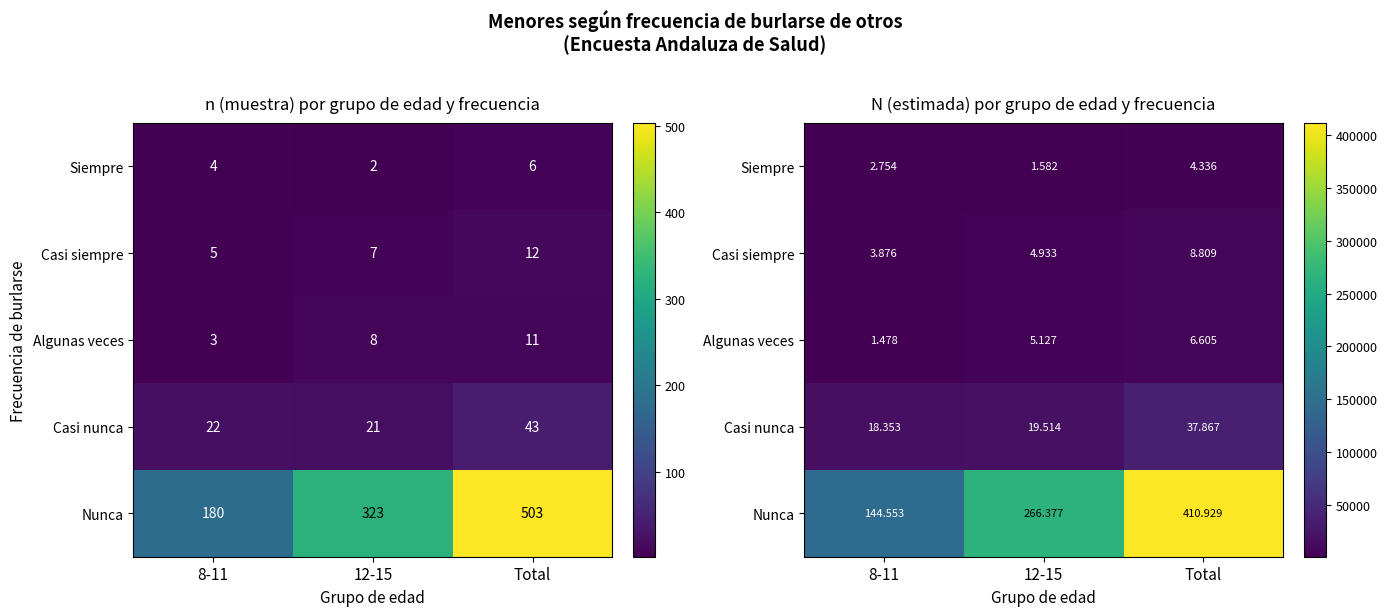

Where does the Algunas veces series first go above 5127?

Total